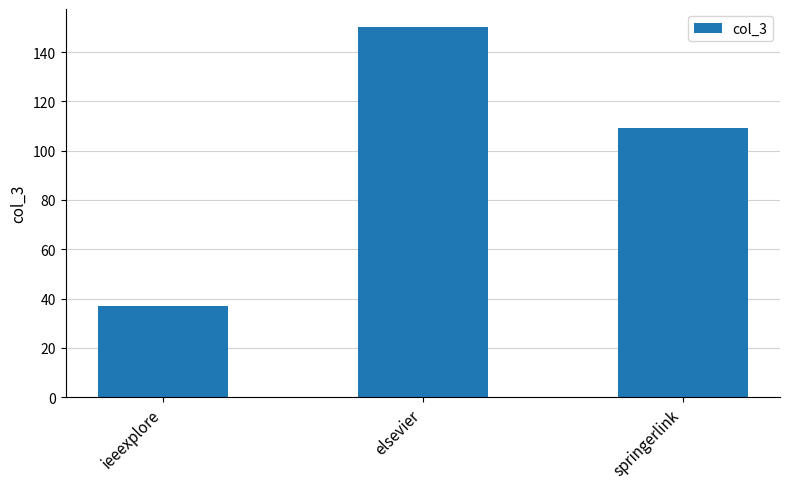

At which label does the data first exceed 109?

elsevier